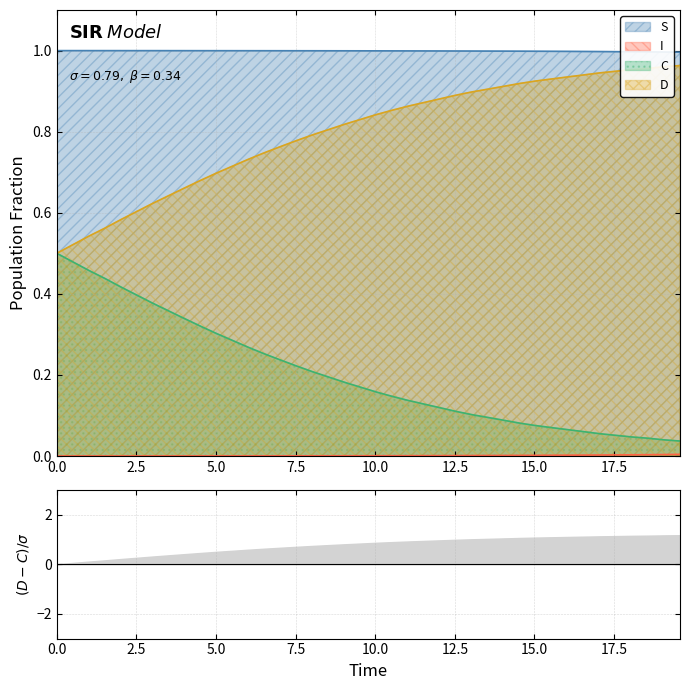

Which series has the largest total across all categories?

S